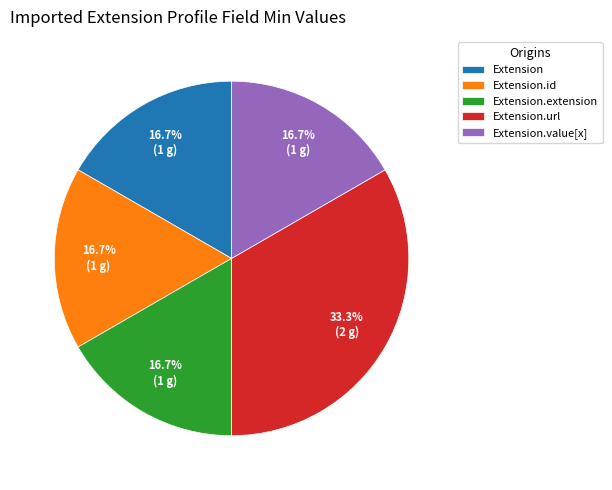

Count the number of slices in the pie.

5